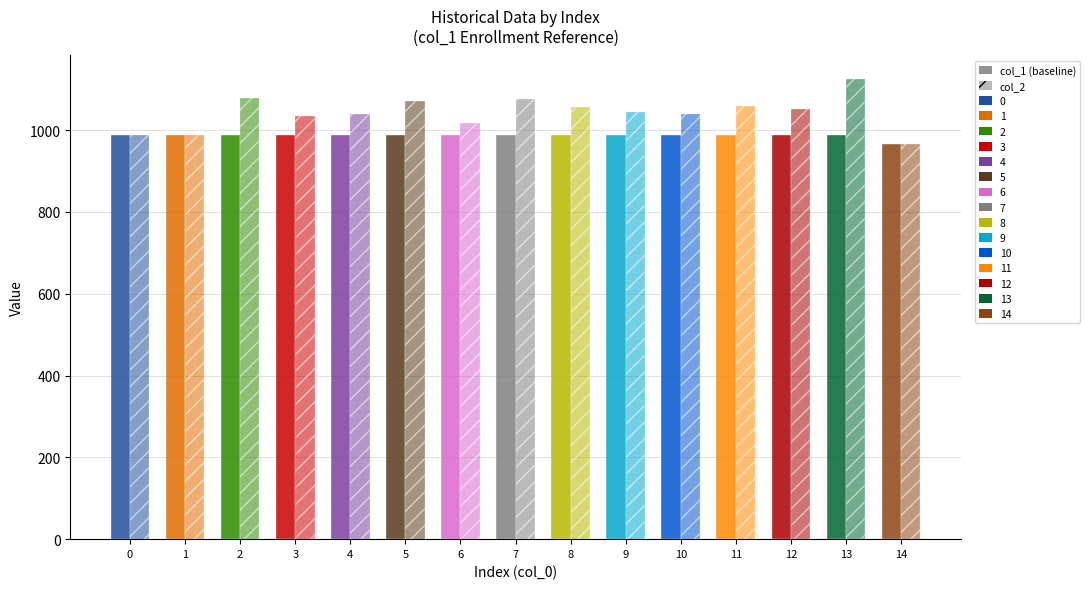

How many categories are shown in the chart?

15